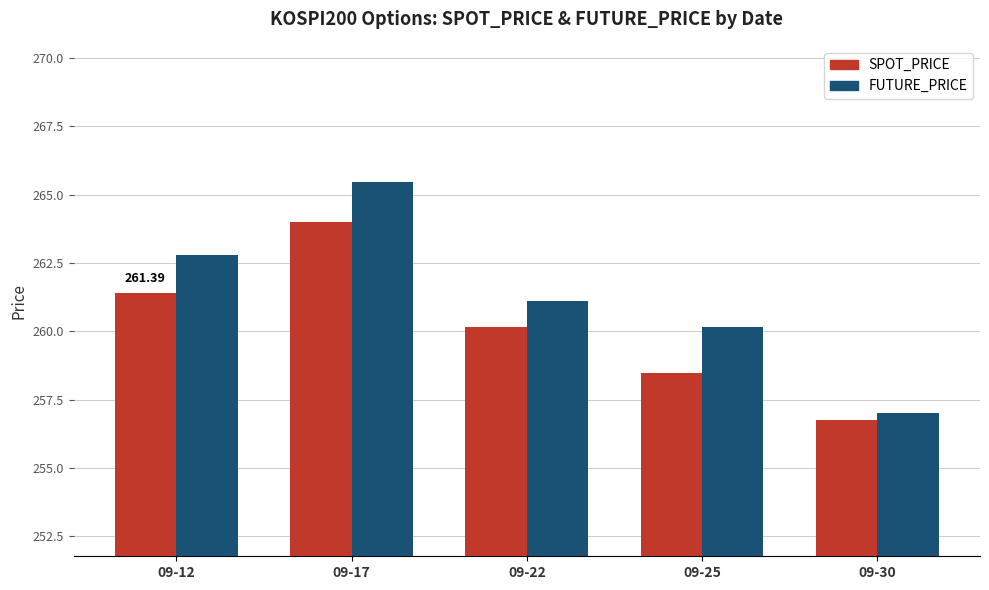

How many data points does each series have?

5